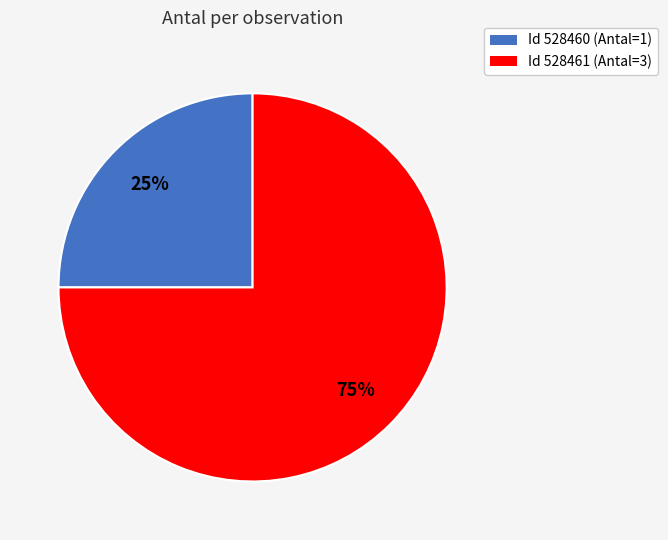

To the nearest percent, what is the average slice percentage?

50%